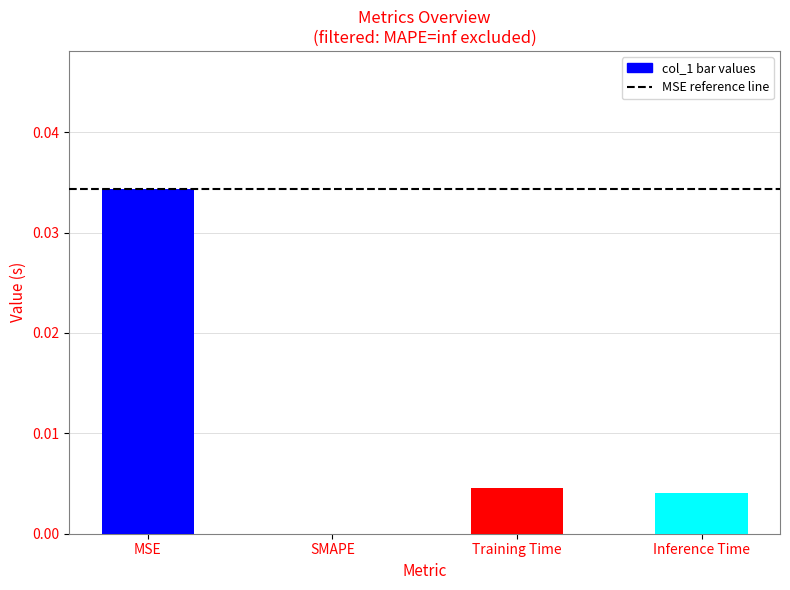

Between SMAPE and Training Time, which is larger?

Training Time